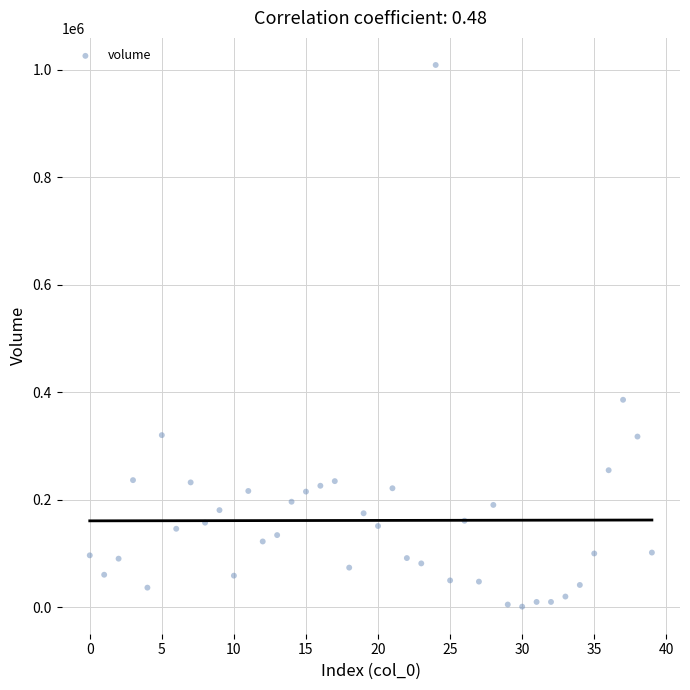

What Y value in the scatter plot is closest to 504974?

385978.8